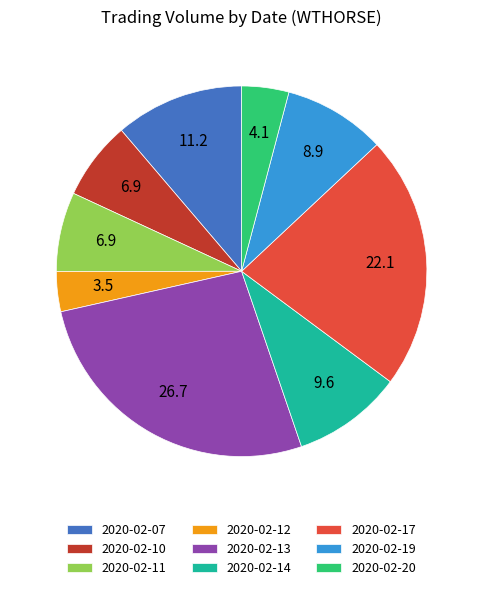

What is the smallest slice in the pie chart?

2020-02-12